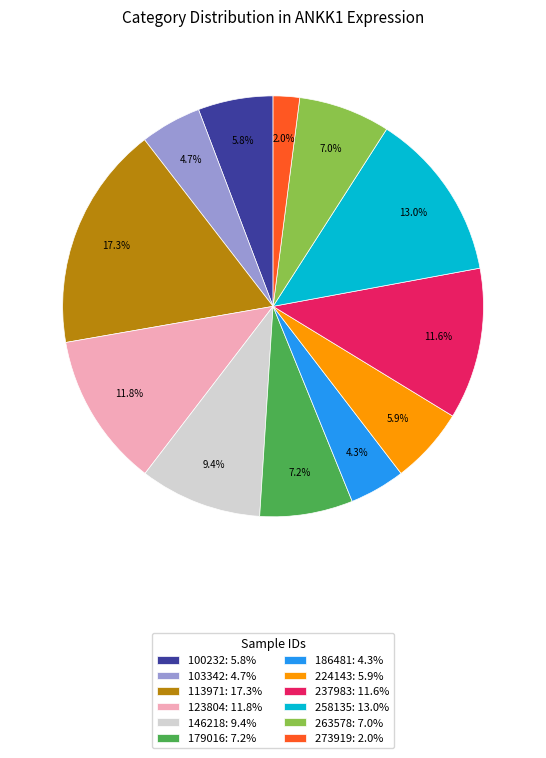

Combined, do 123804 and 224143 account for over 50%?

No